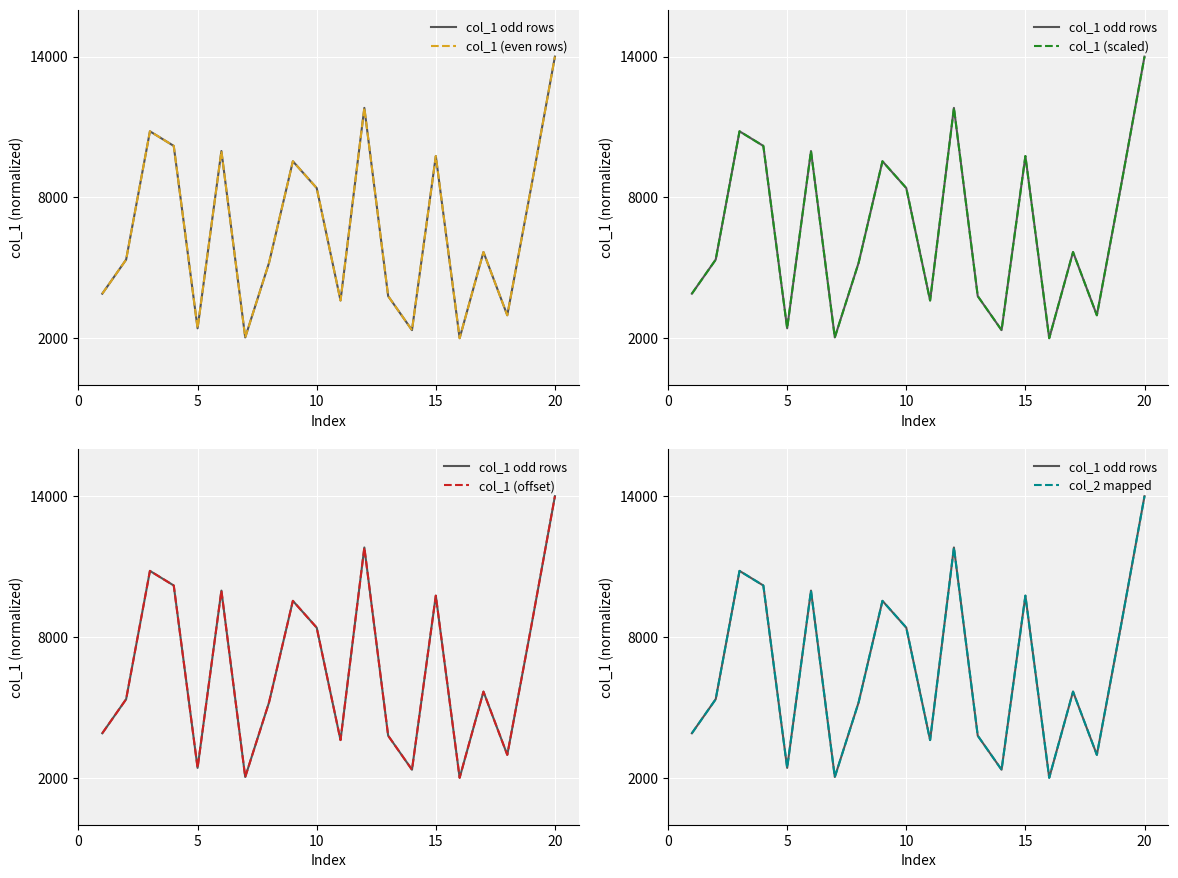

What is the maximum value shown in the chart?

14000.0